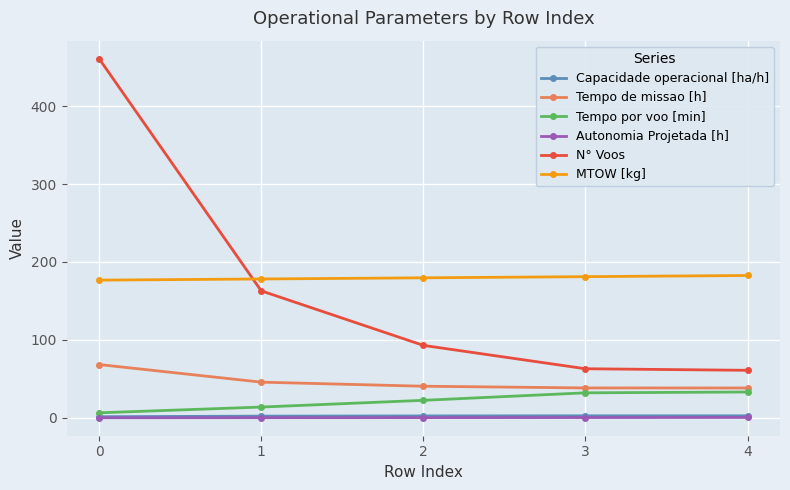

What is the greatest value displayed?

461.0